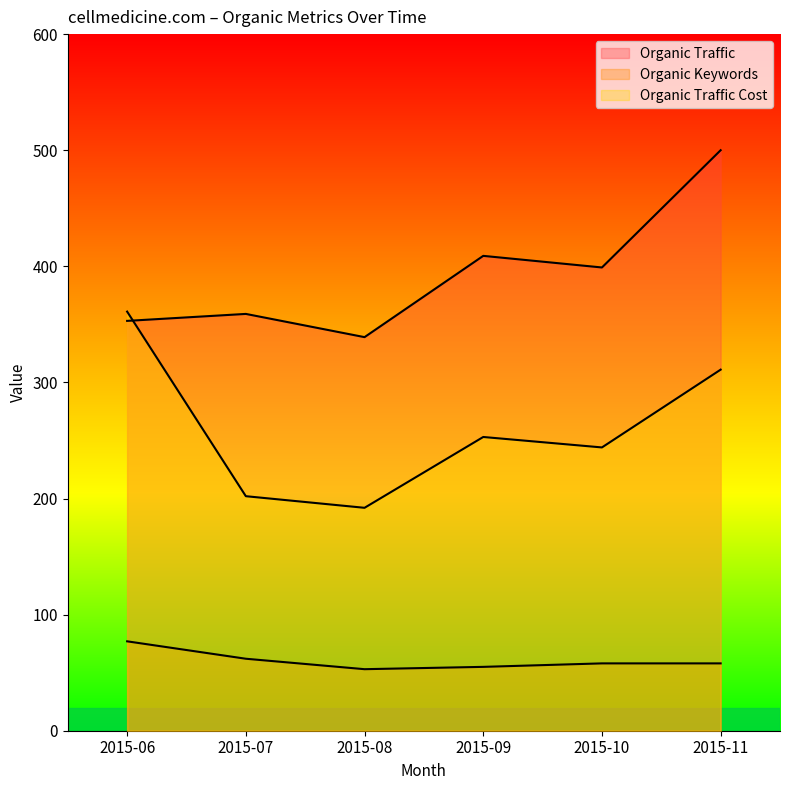

True or false: Organic Traffic Cost and Organic Traffic cross at least once.

True